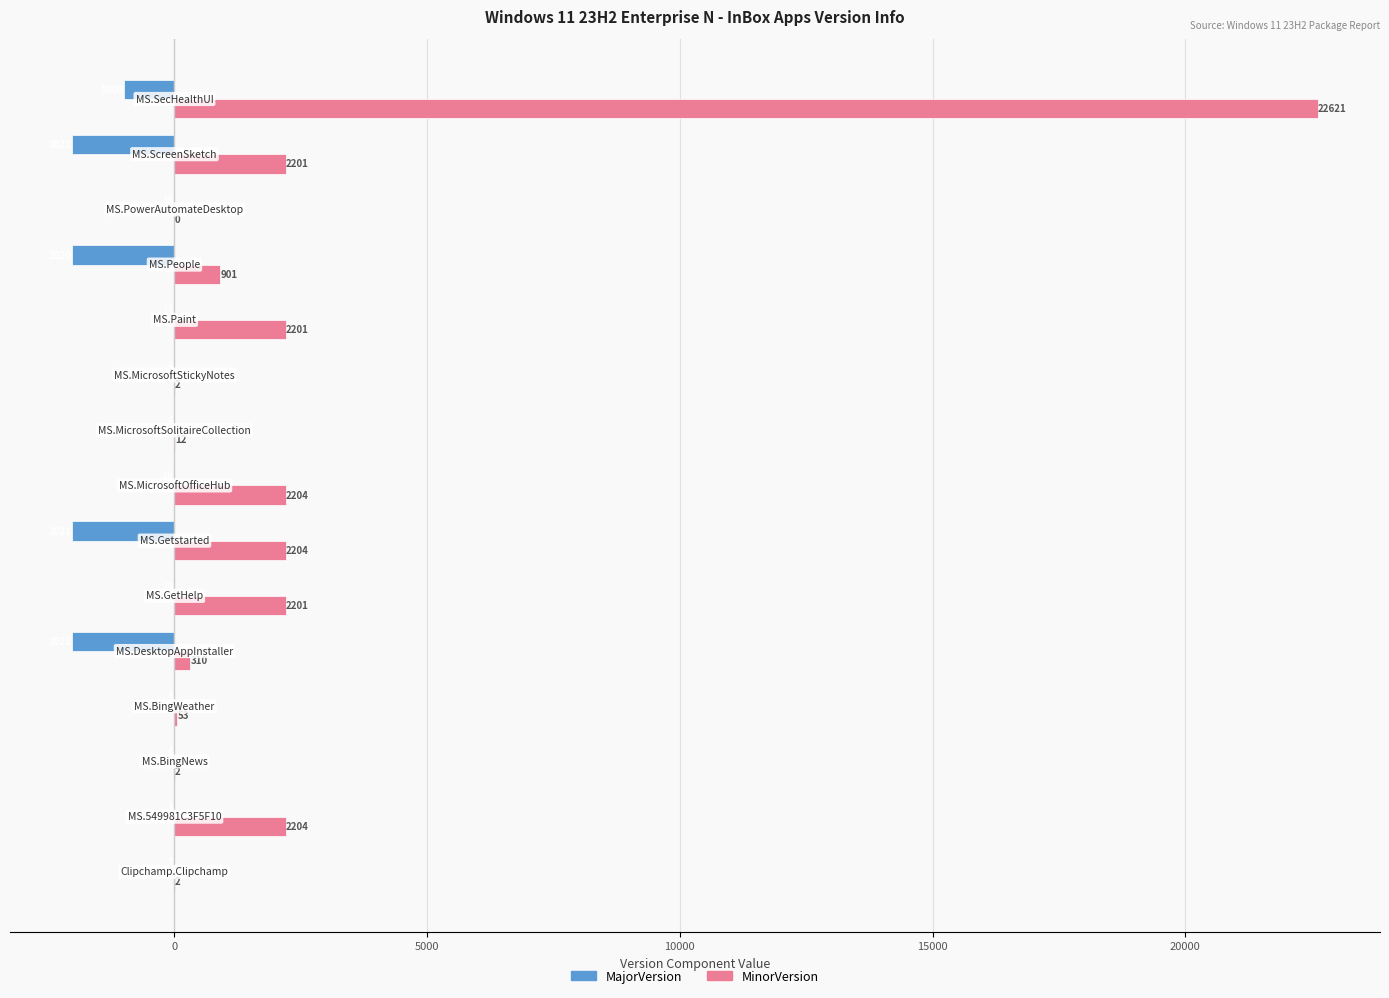

What is the highest value of the MinorVersion series?

22621